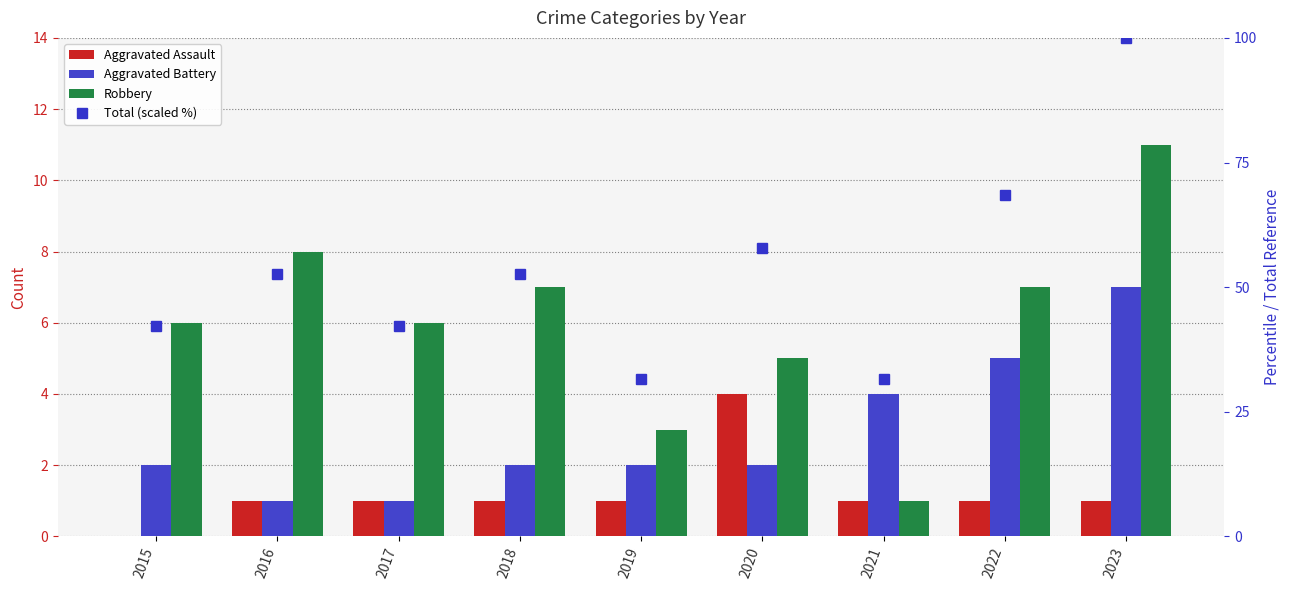

Reading right to left, list all the values displayed in this chart.

Aggravated Assault: 1.0	1.0	1.0	4.0	1.0	1.0	1.0	1.0	0.0
Aggravated Battery: 7.0	5.0	4.0	2.0	2.0	2.0	1.0	1.0	2.0
Robbery: 11.0	7.0	1.0	5.0	3.0	7.0	6.0	8.0	6.0
Total (scaled %): 100.0	68.4	31.6	57.9	31.6	52.6	42.1	52.6	42.1